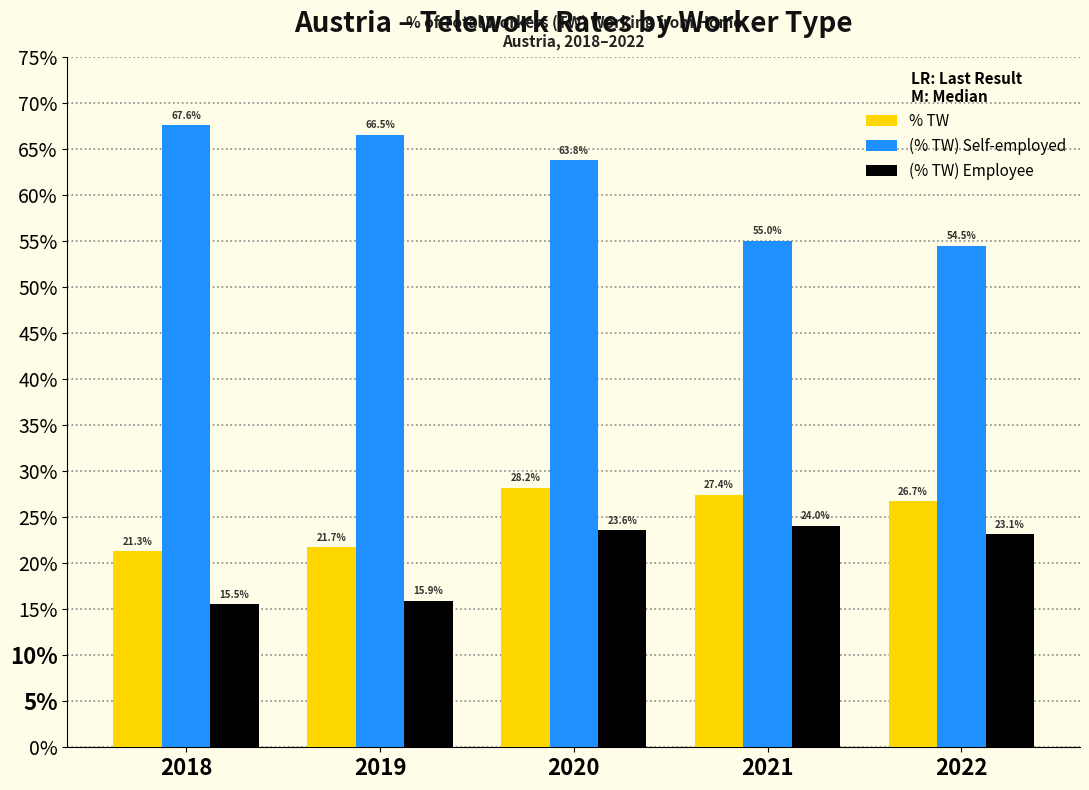

What is the difference between the highest and lowest values at 2020?

0.4